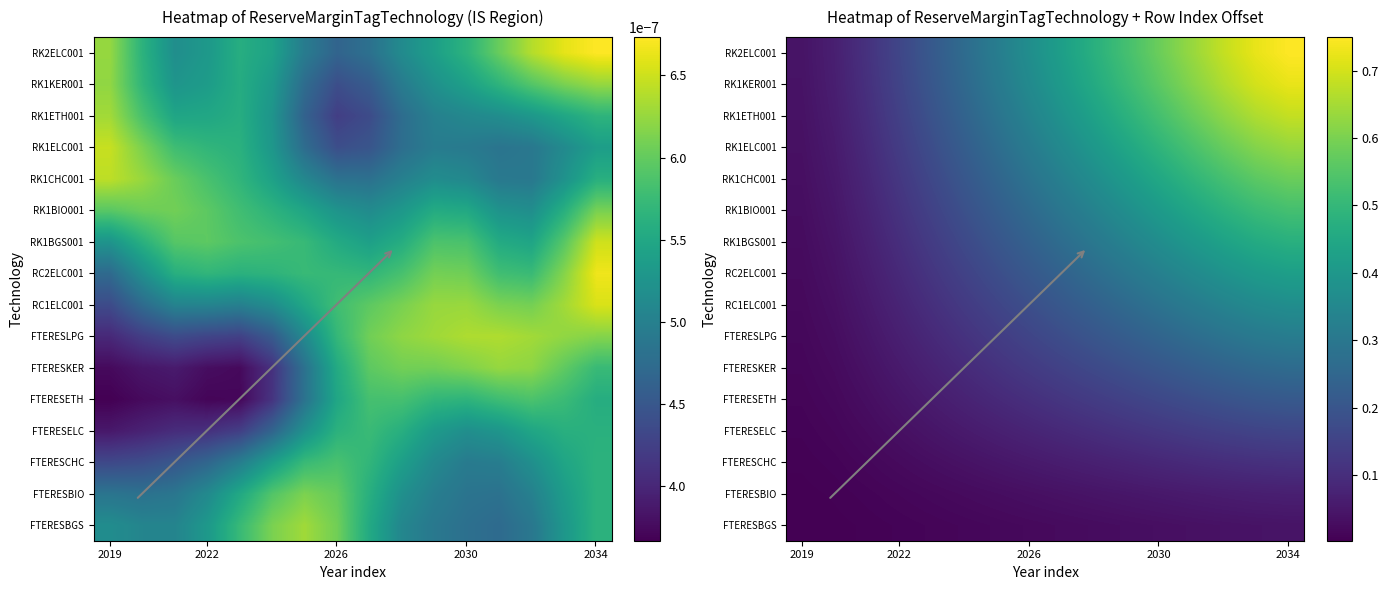

What is the total value across all series at 14?

6.1